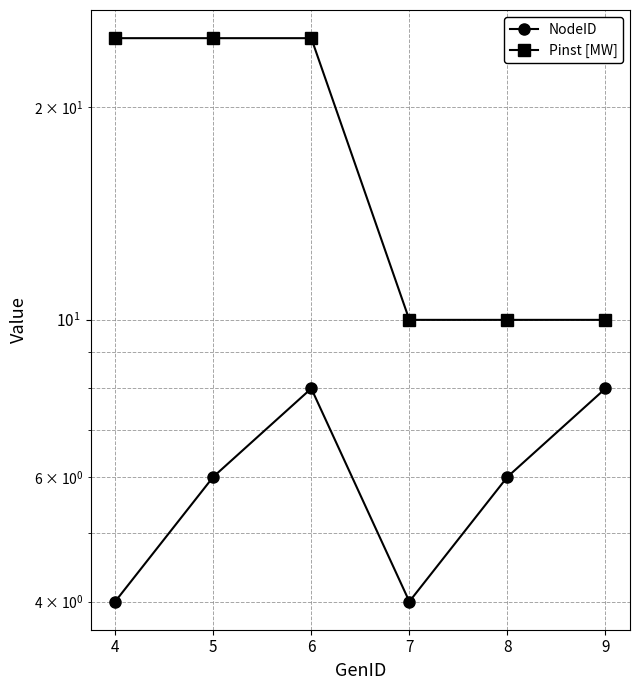

Is the value of Pinst [MW] at 6 greater than the value of NodeID at 5?

Yes